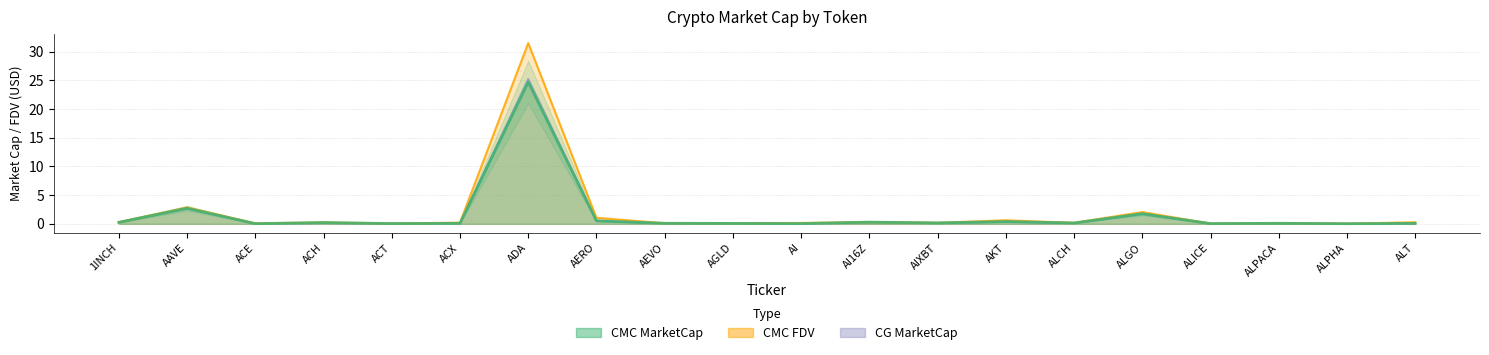

At which category does CMC_FDV reach its first local peak?

AAVE